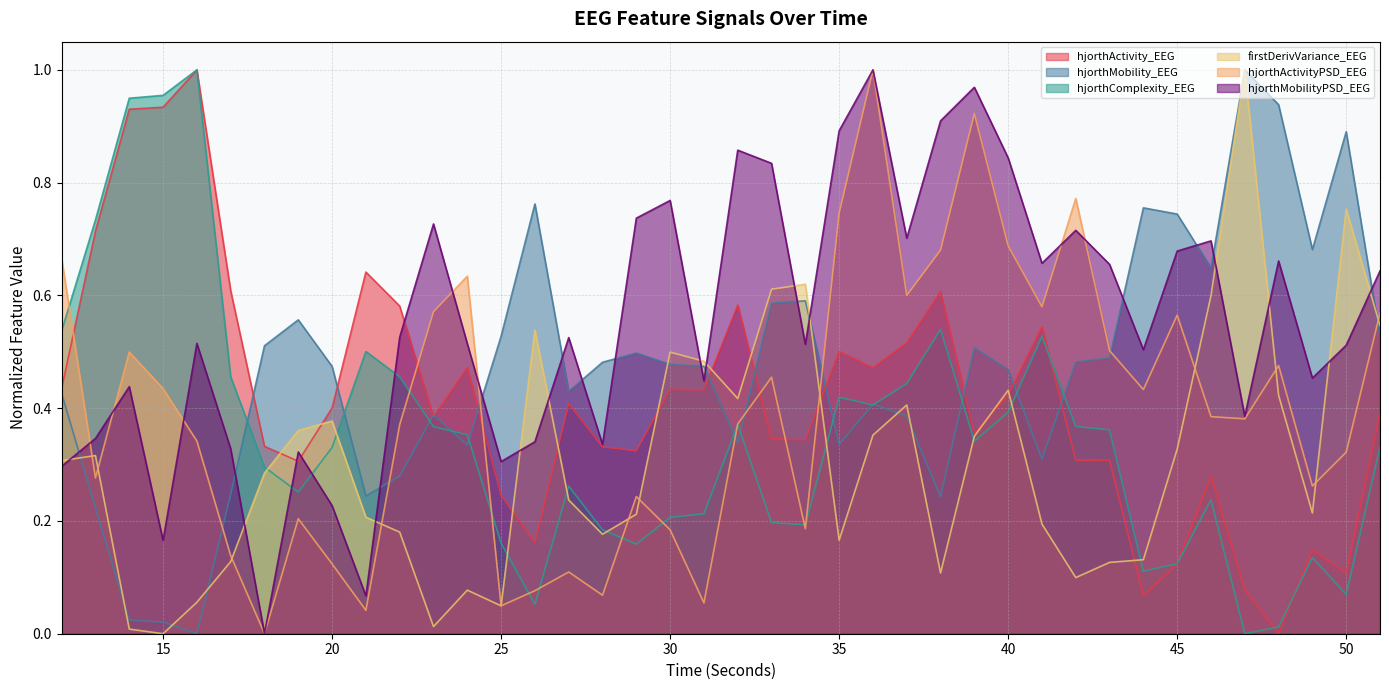

At 29, list the series in order from smallest to largest.

hjorthComplexity_EEG, firstDerivVariance_EEG, hjorthActivityPSD_EEG, hjorthActivity_EEG, hjorthMobility_EEG, hjorthMobilityPSD_EEG